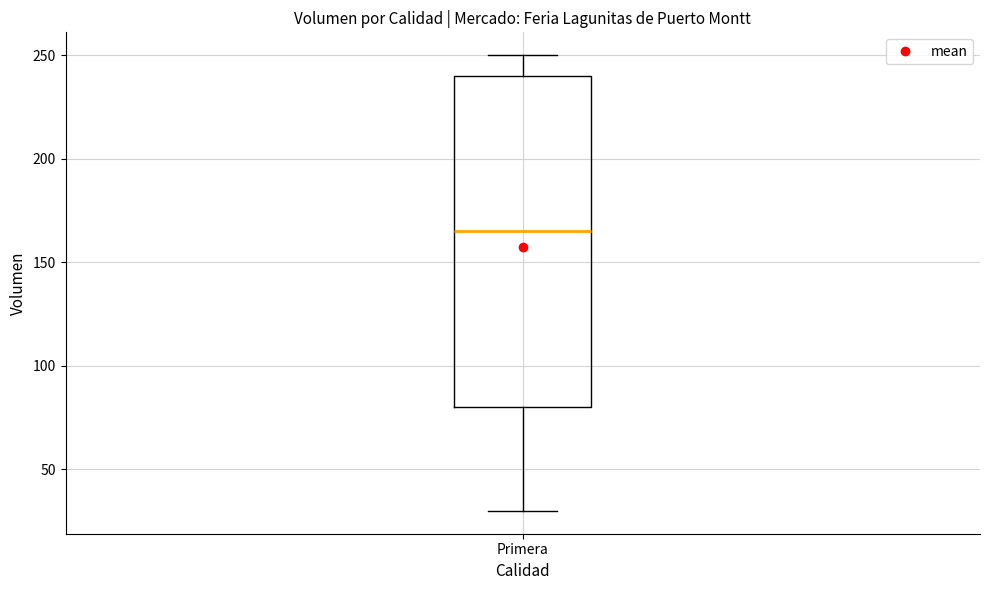

Where is the upper edge of the box for Primera on the y-axis? The values are not printed on the chart, so give them approximately, as read against the axis.

240